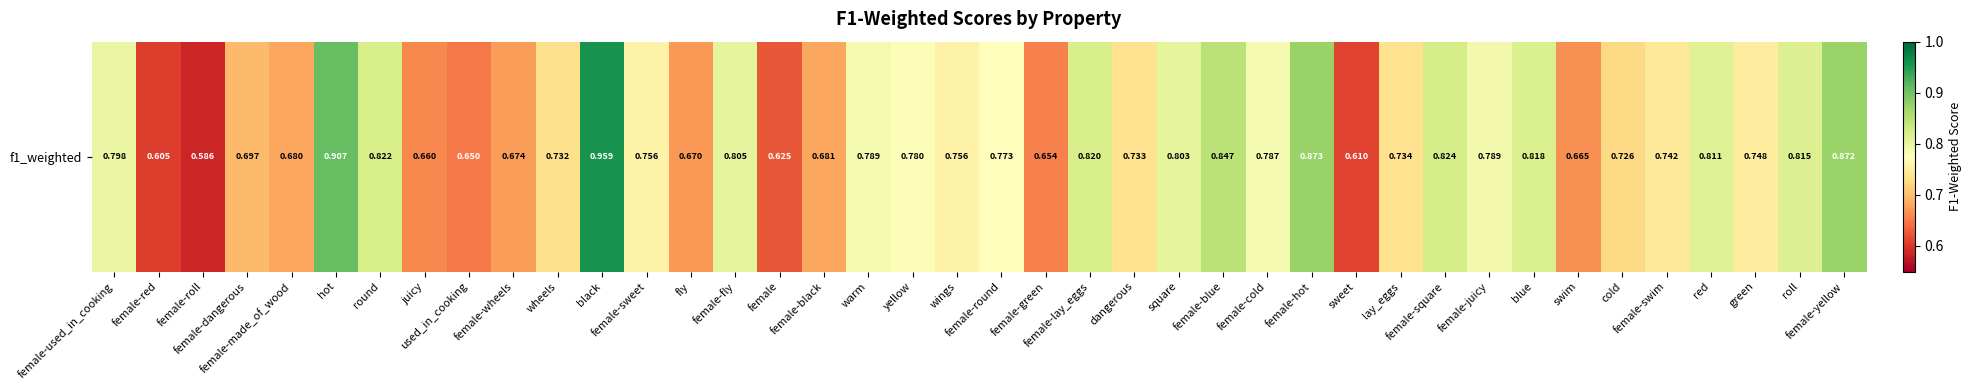

List the labels in order of value, smallest first.

female-roll, female-red, sweet, female, used_in_cooking, female-green, juicy, swim, fly, female-wheels, female-made_of_wood, female-black, female-dangerous, cold, wheels, dangerous, lay_eggs, female-swim, green, wings, female-sweet, female-round, yellow, female-cold, warm, female-juicy, female-used_in_cooking, square, female-fly, red, roll, blue, female-lay_eggs, round, female-square, female-blue, female-yellow, female-hot, hot, black